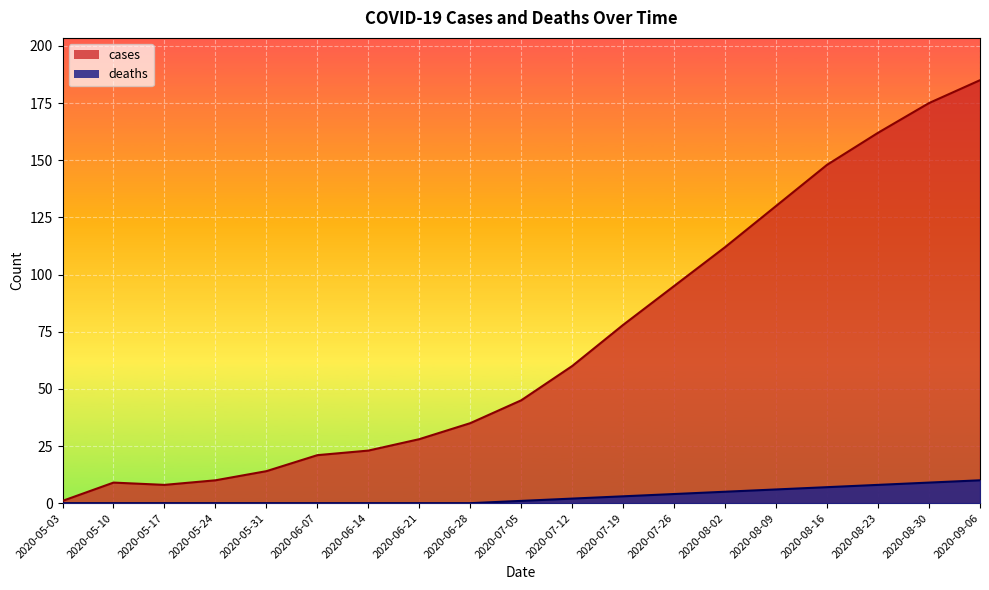

True or false: deaths has more than 0 points higher than both neighbors.

False